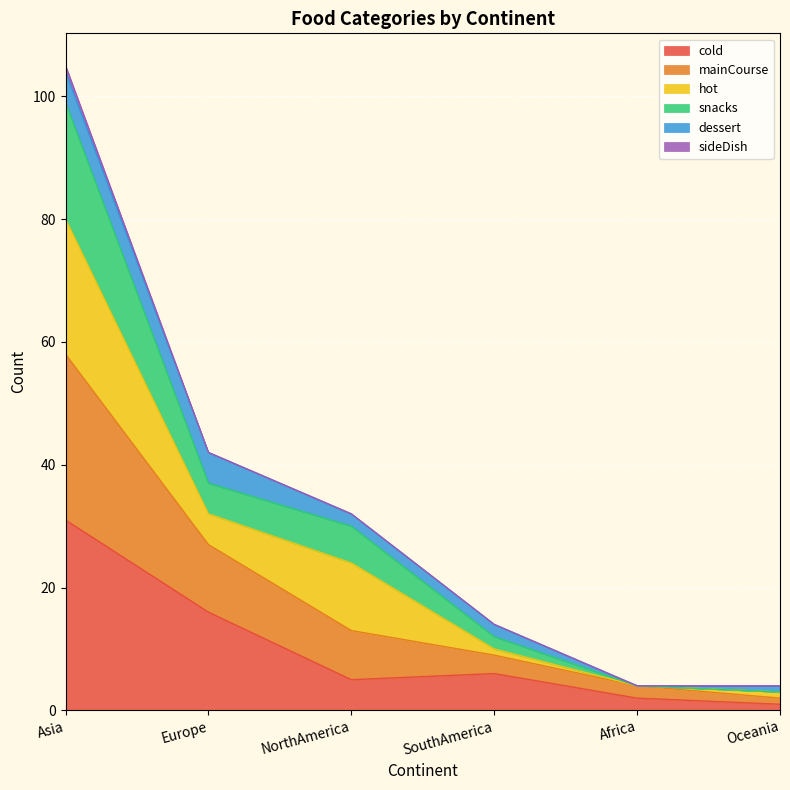

True or false: snacks and mainCourse intersect in this chart.

False